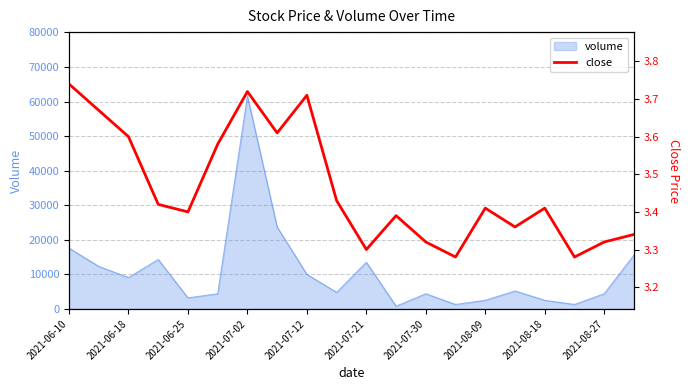

The value of volume at 2021-07-02 is 89641. True or false?

False